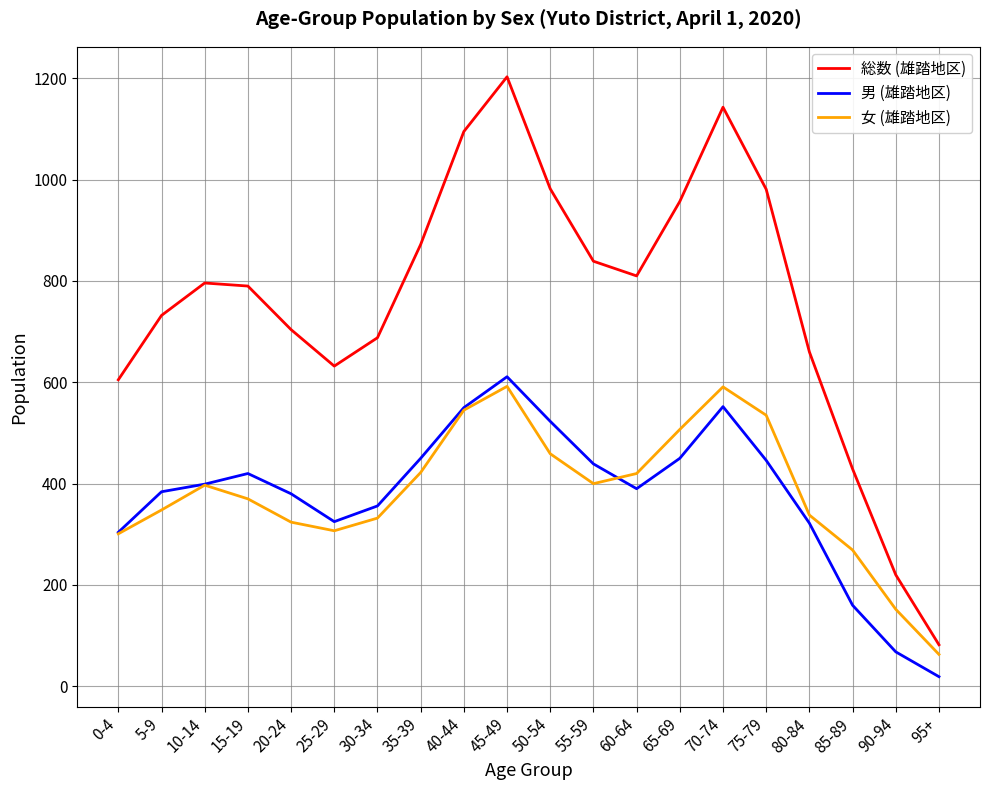

At 55-59, list the series in order from largest to smallest.

総数 (雄踏地区), 男 (雄踏地区), 女 (雄踏地区)